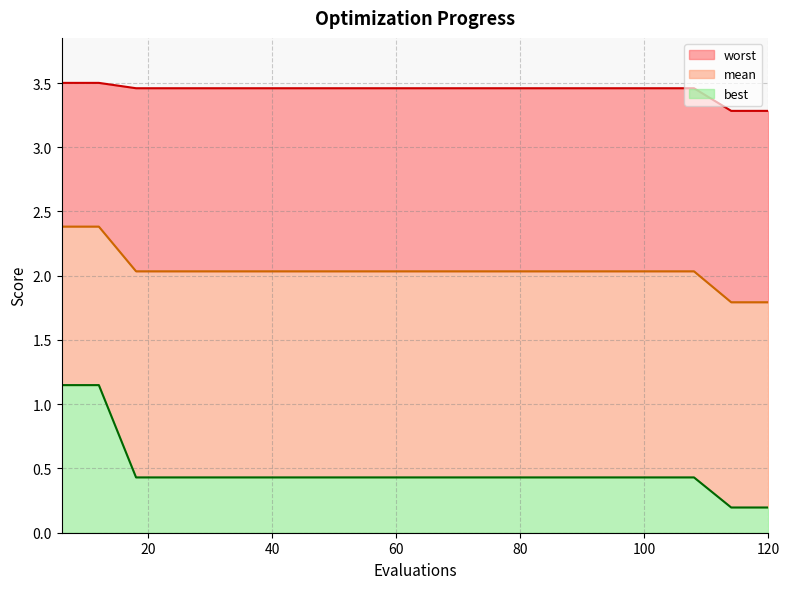

Does the chart display data point markers on the line(s)?

No